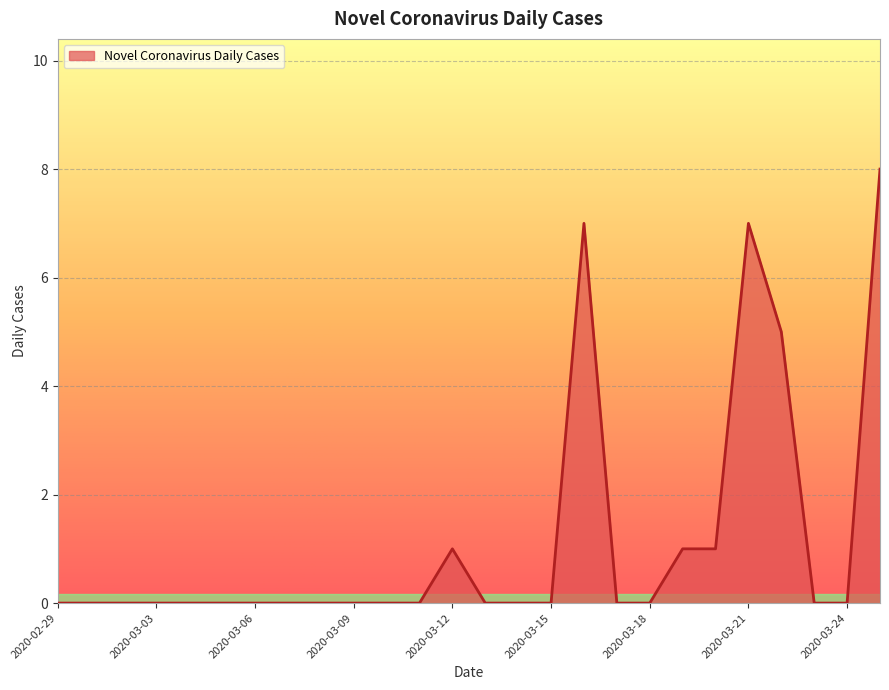

What is the difference between the maximum and minimum values?

8